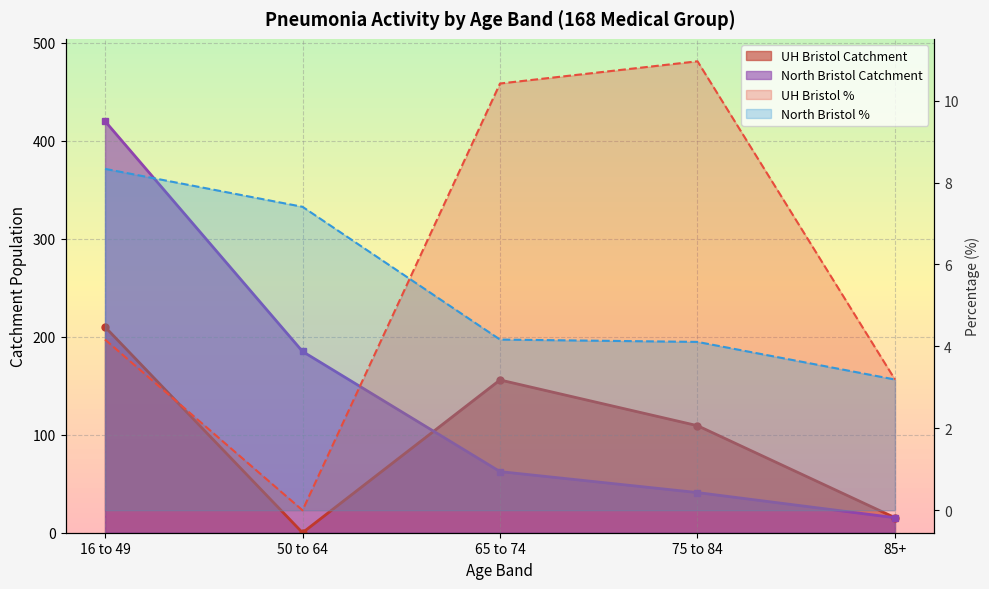

How many data points in North Bristol % are above 4?

4